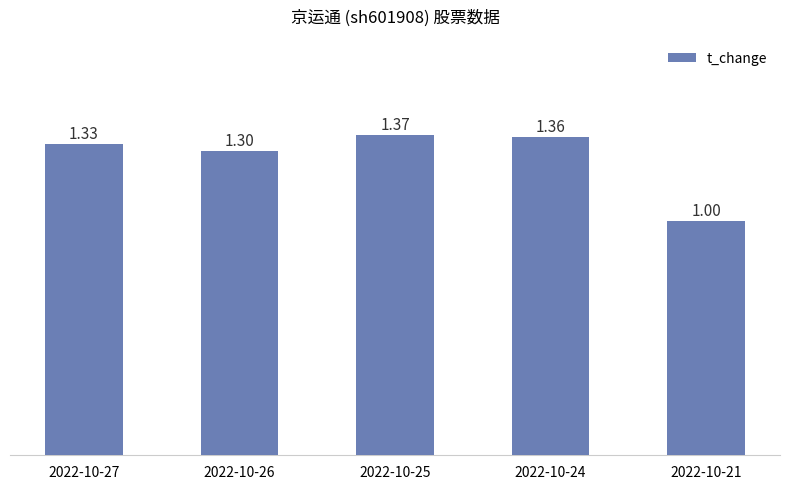

What is the smallest value displayed?

1.0